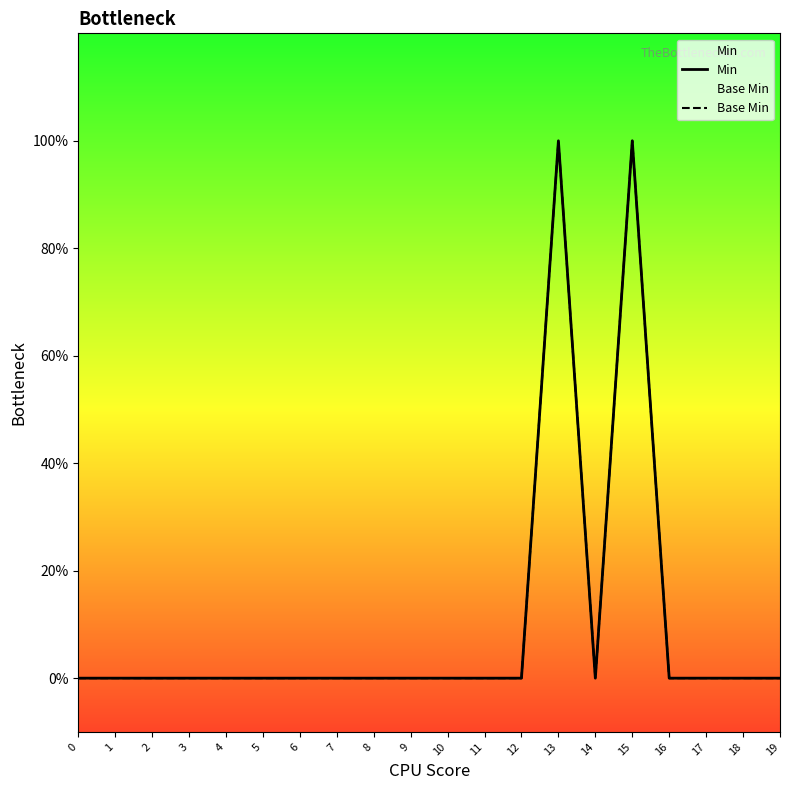

Which series has the widest spread of values?

Min